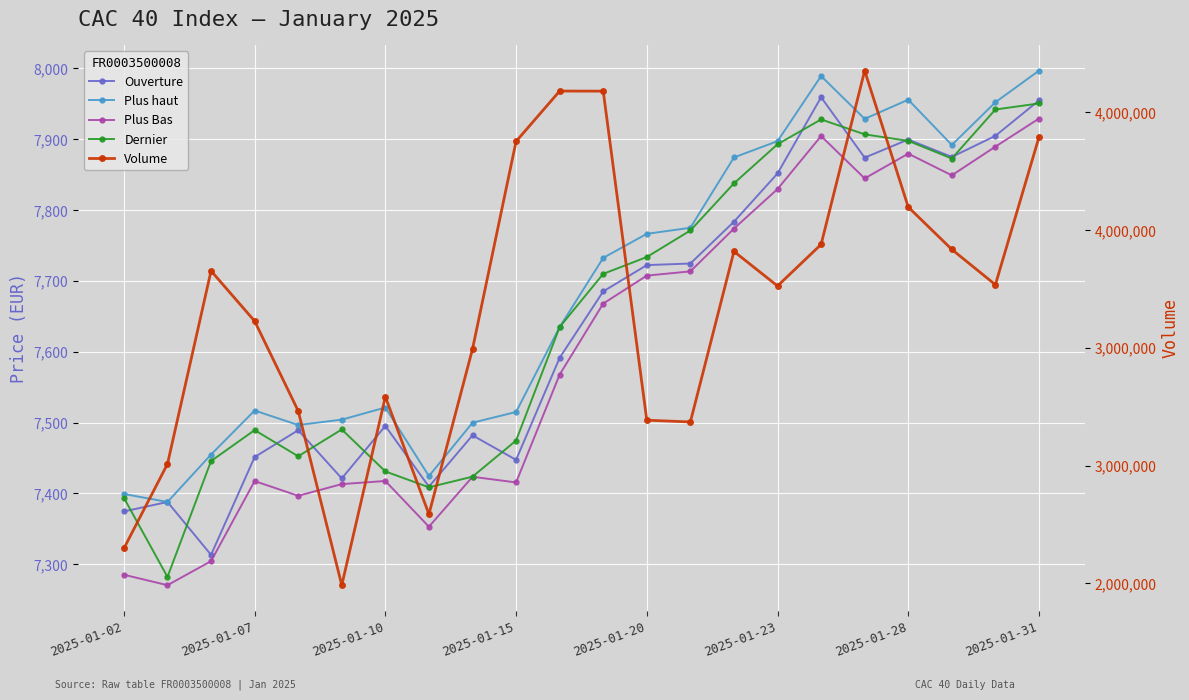

How many data points does each series have?

22